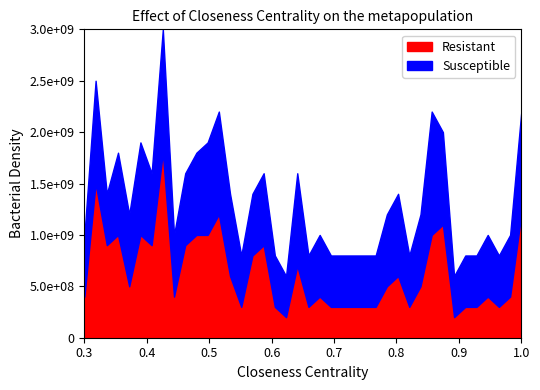

Does the chart have visible grid lines?

No